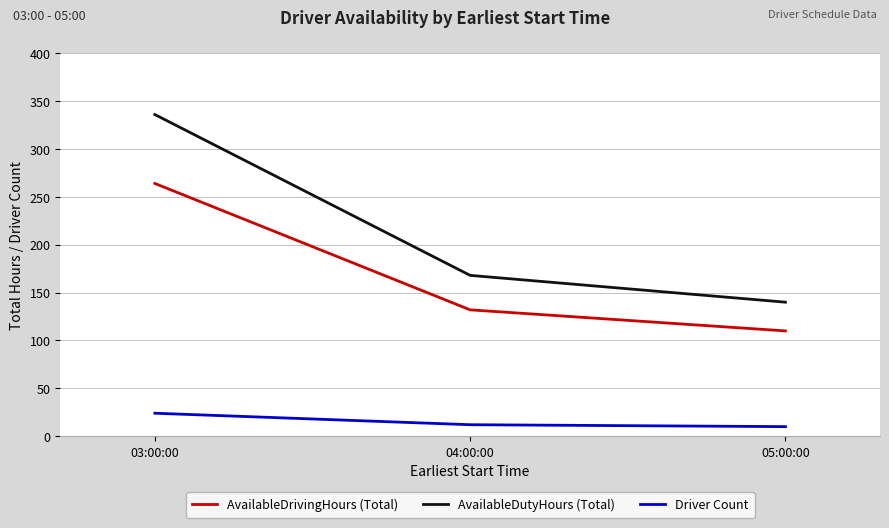

How many categories are shown in the chart?

3